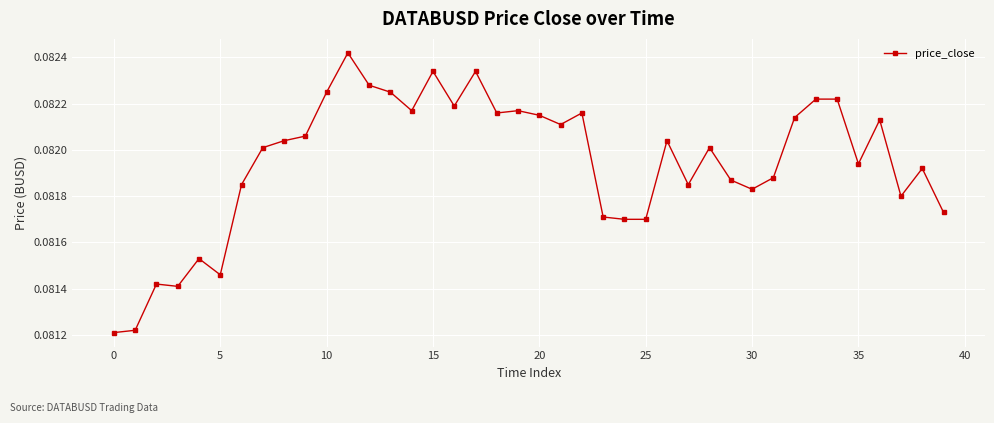

True or false: there are more than 1 points higher than both neighbors.

True